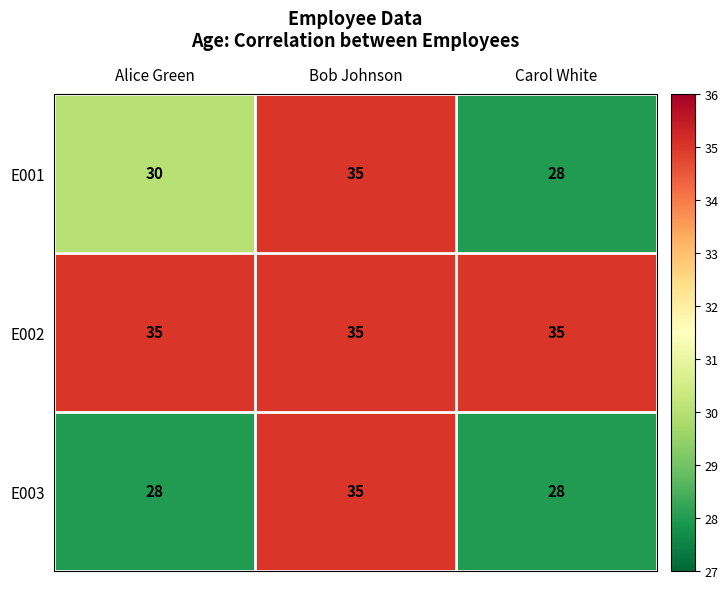

Is it true that E002 equals 60 at Alice Green?

False